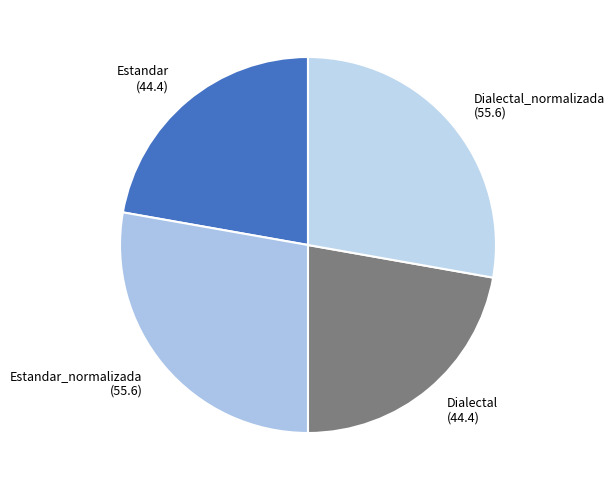

What is the ratio of the value at Dialectal to the value at Dialectal_normalizada?

0.8